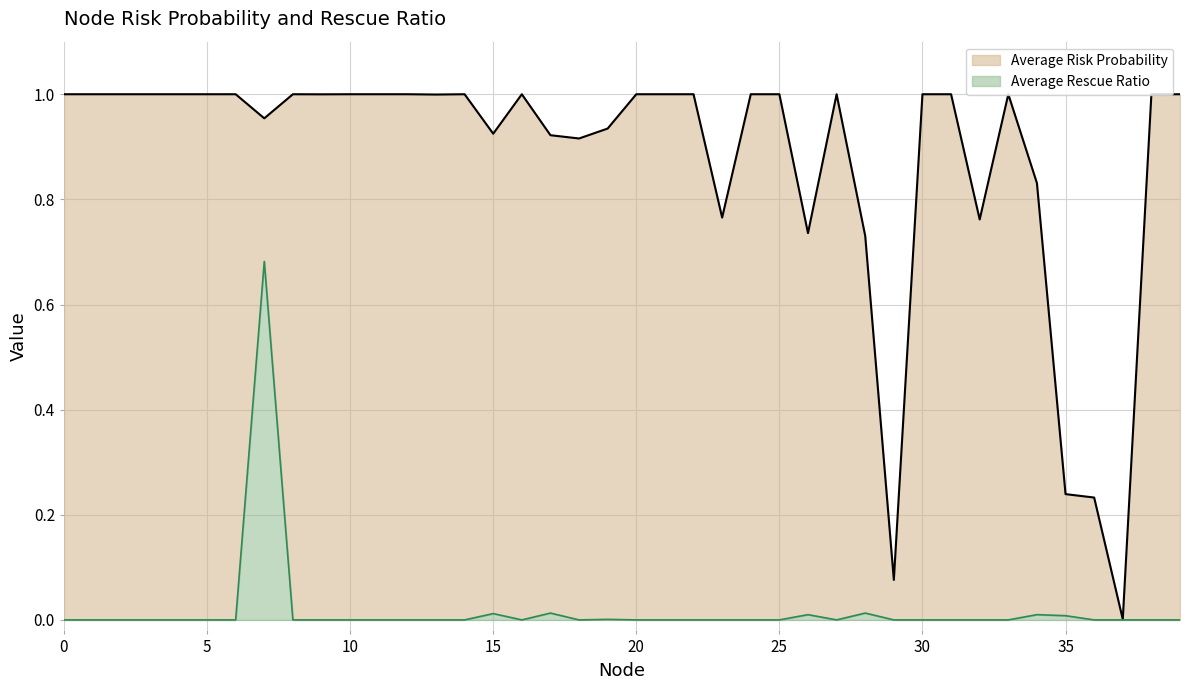

What is the sum of the Average Risk Probability values at 31 and 23?

1.8